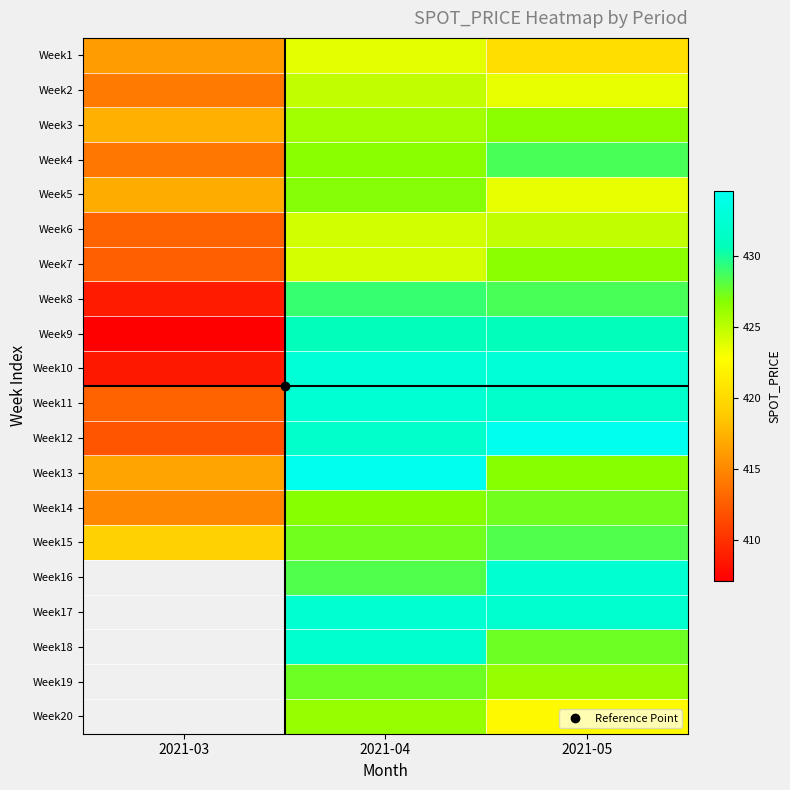

What is the minimum value shown in the chart?

407.1